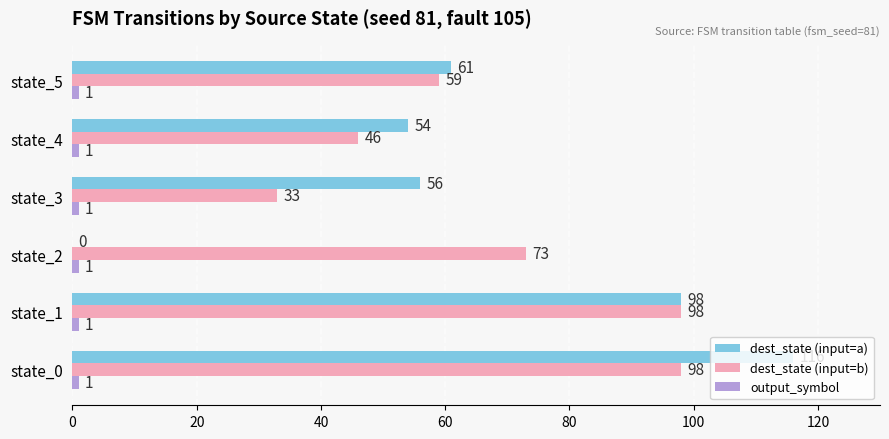

Which series has the largest total across all categories?

dest_state (input=b)